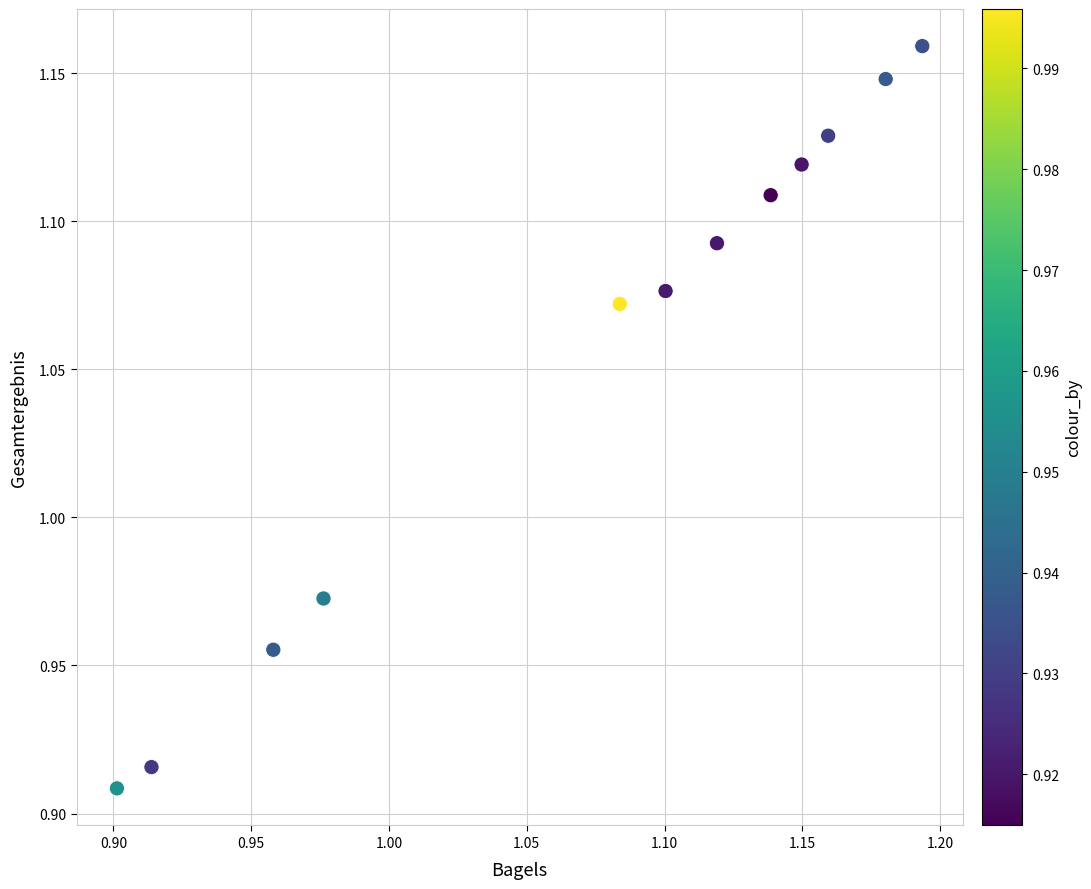

What is the range of X values (max minus min)?

0.3